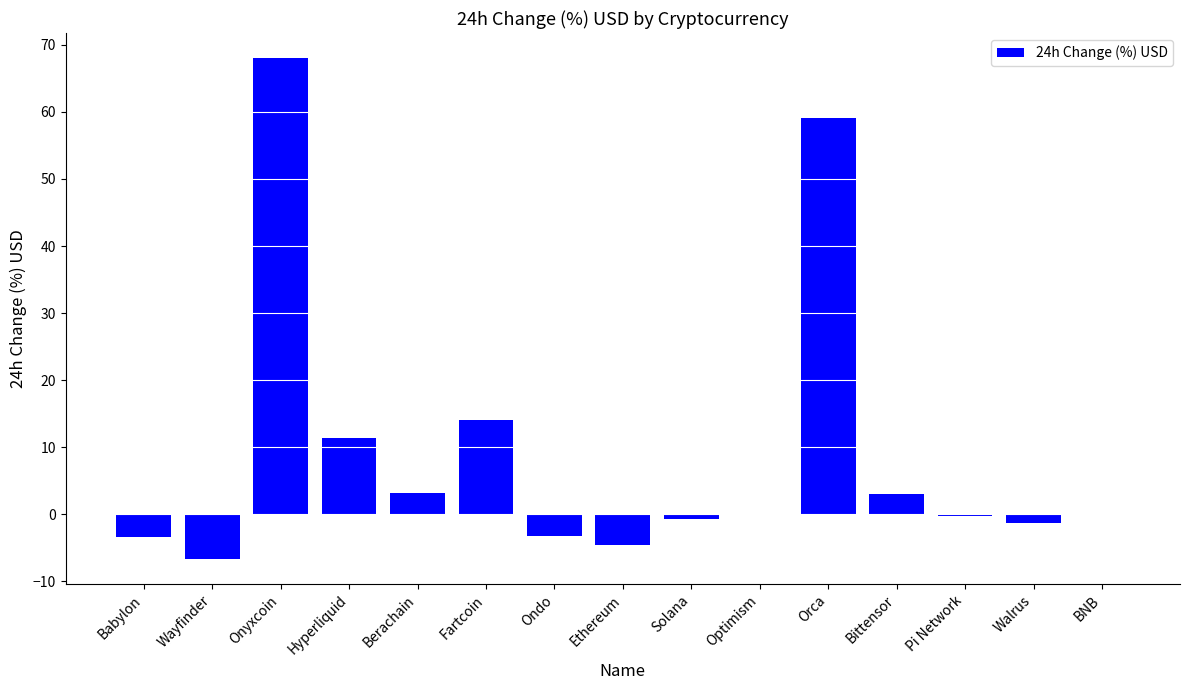

What is the greatest value displayed?

68.0